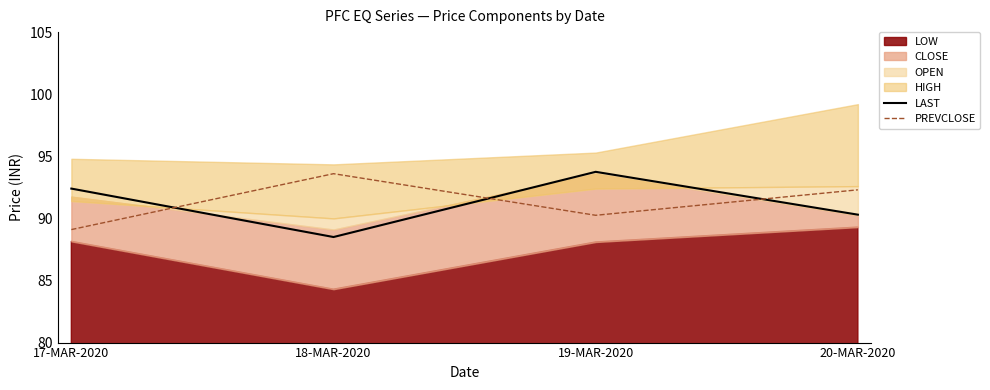

What value does the LAST series have at 19-MAR-2020?

93.8